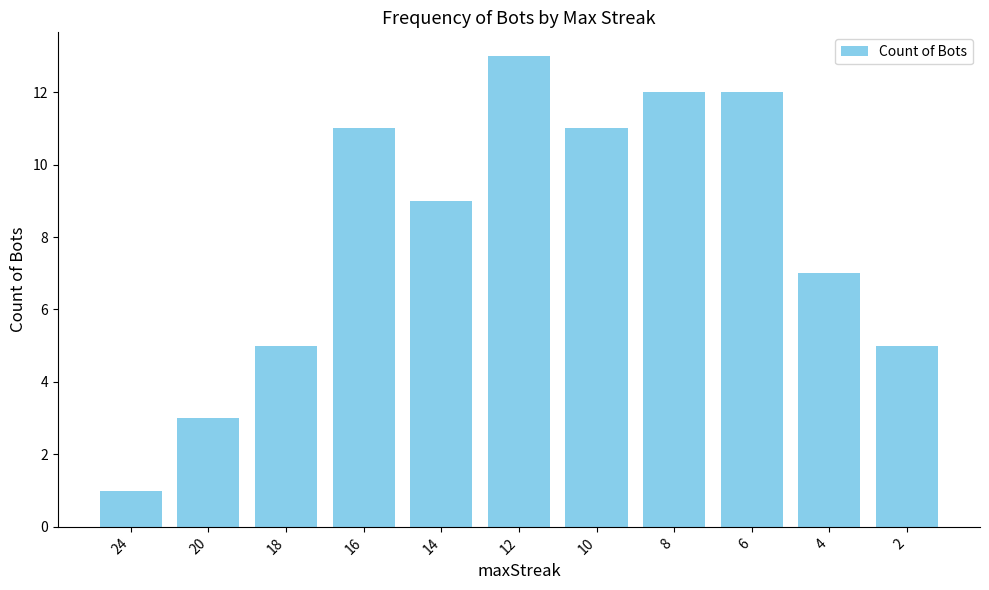

Does the chart contain any negative values?

No